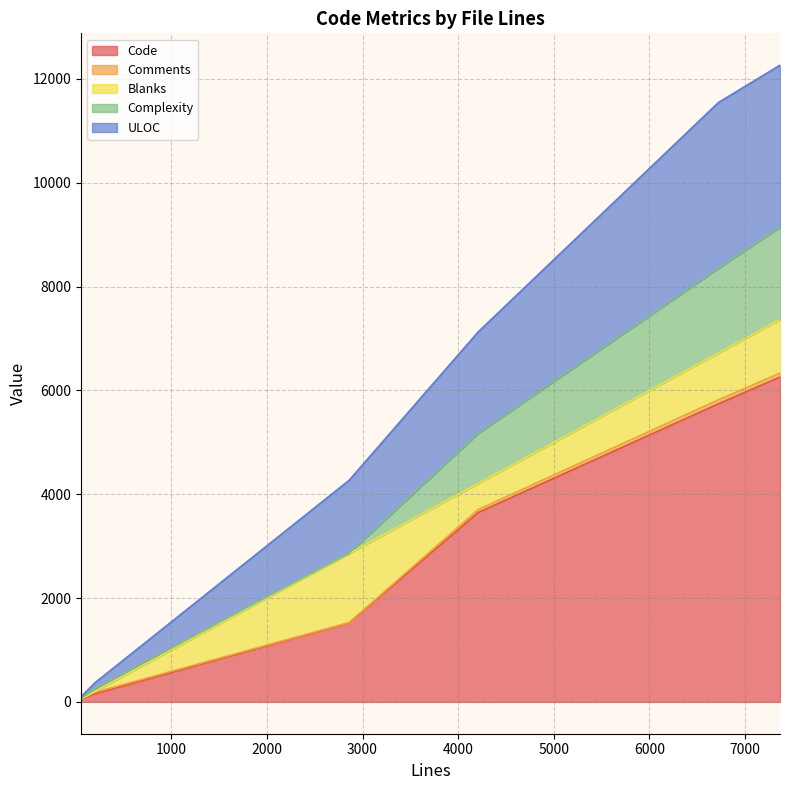

Where is Complexity nearest to the value 891?

4209